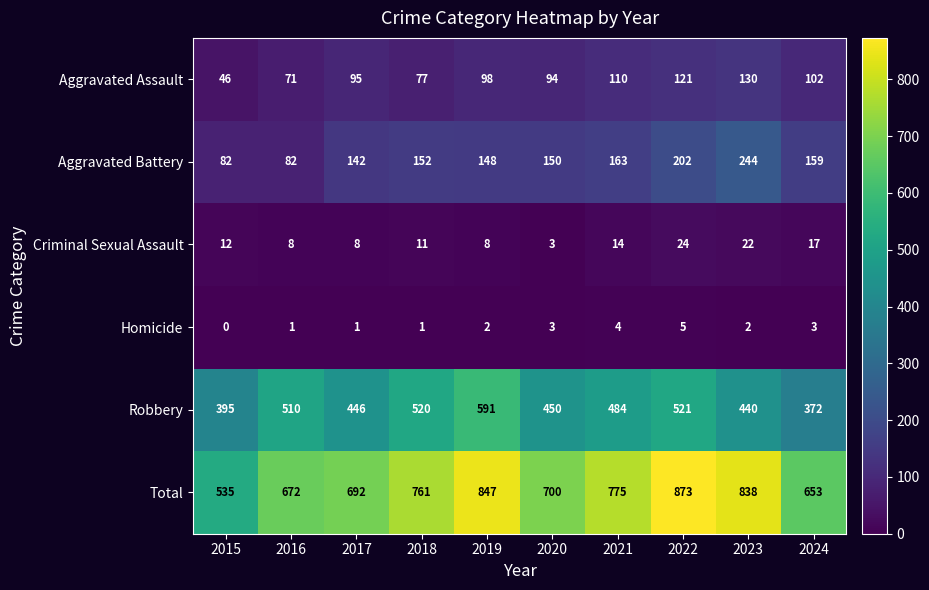

Which series has the largest total across all categories?

Total